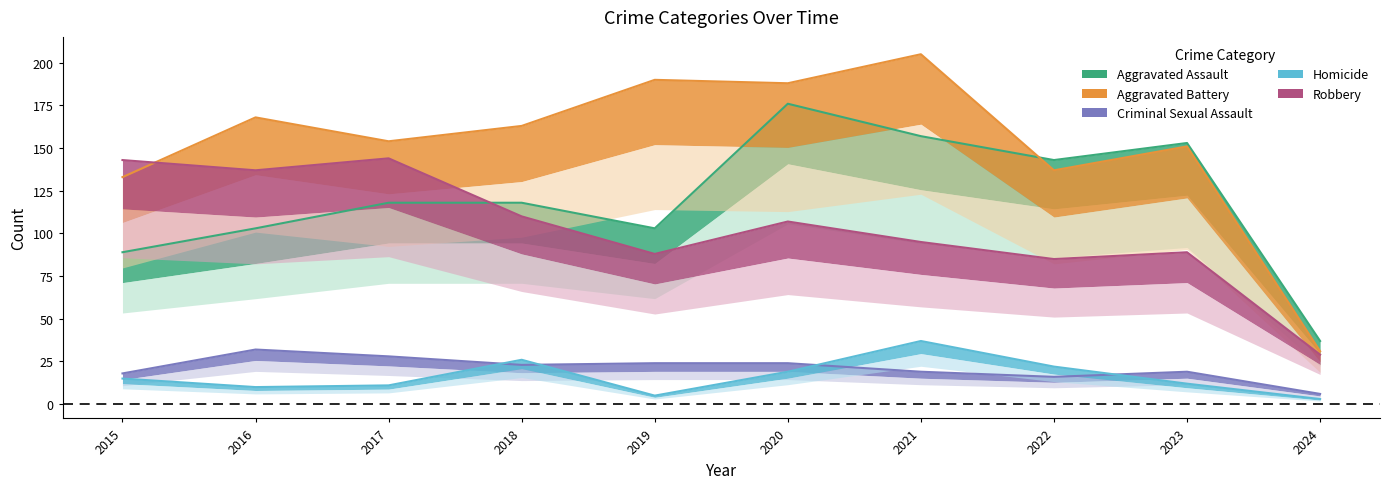

True or false: Homicide and Robbery intersect in this chart.

False